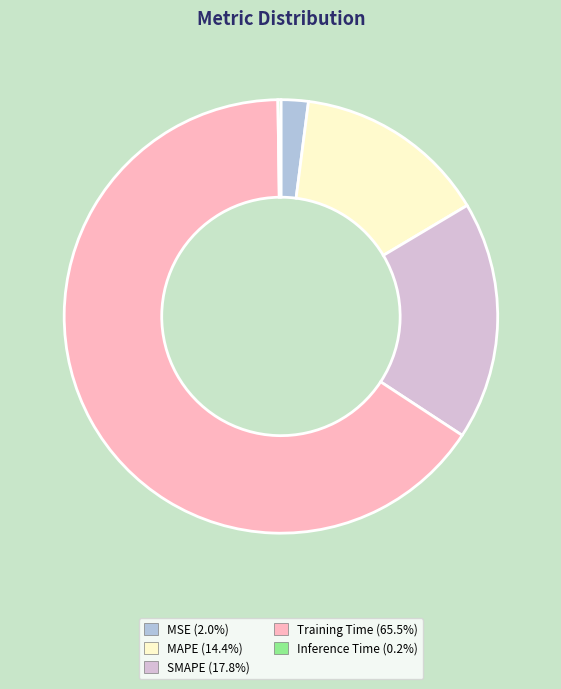

Is the sum of MAPE (14.4%) and Training Time (65.5%) greater than half?

Yes